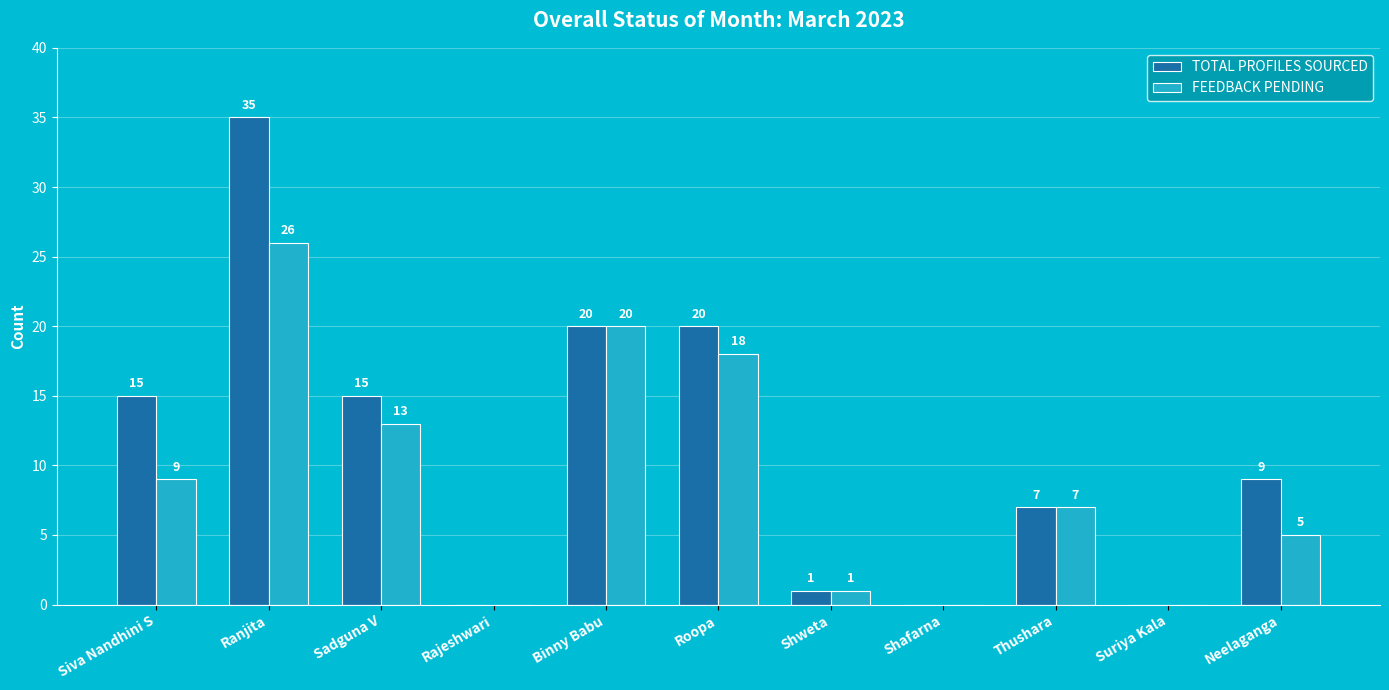

Count the number of data series in this chart.

2